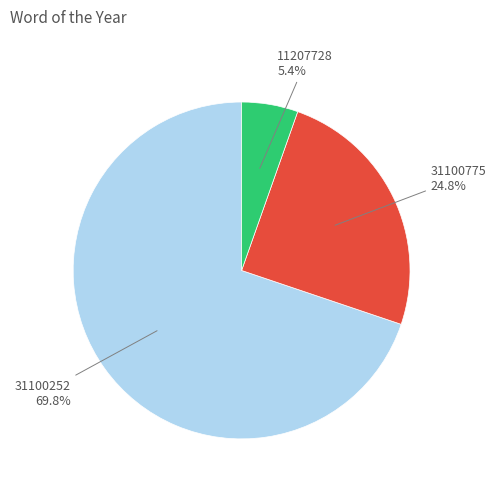

Is there a majority slice in this chart?

Yes